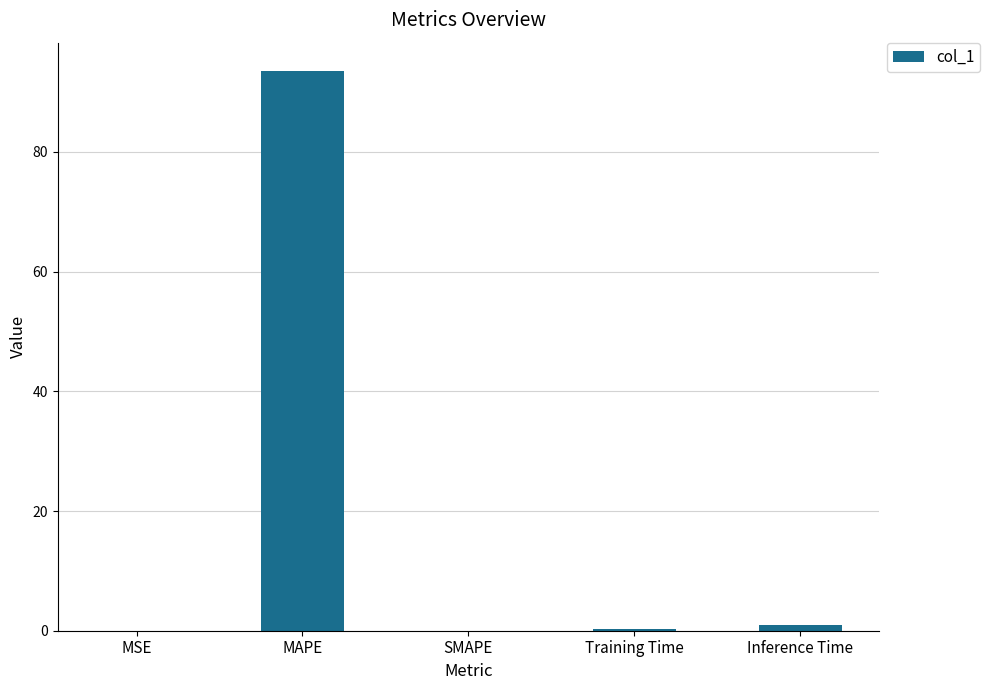

At which category does the chart reach its peak across all series?

MAPE